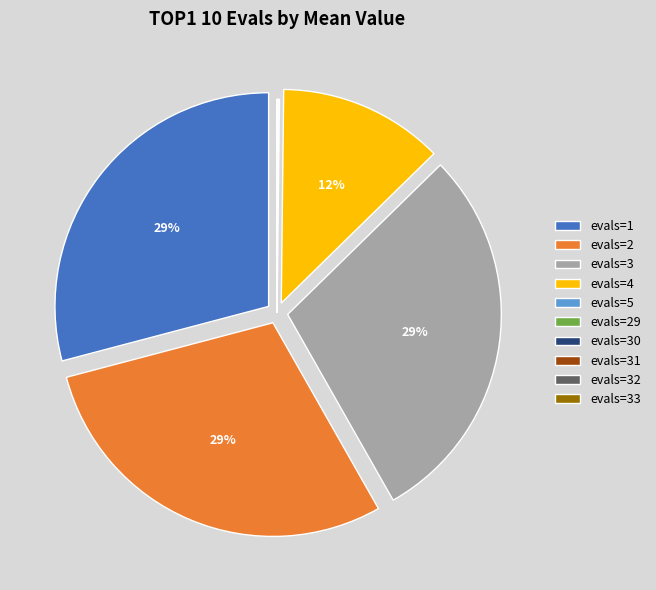

To the nearest percent, what is the average slice percentage?

10%